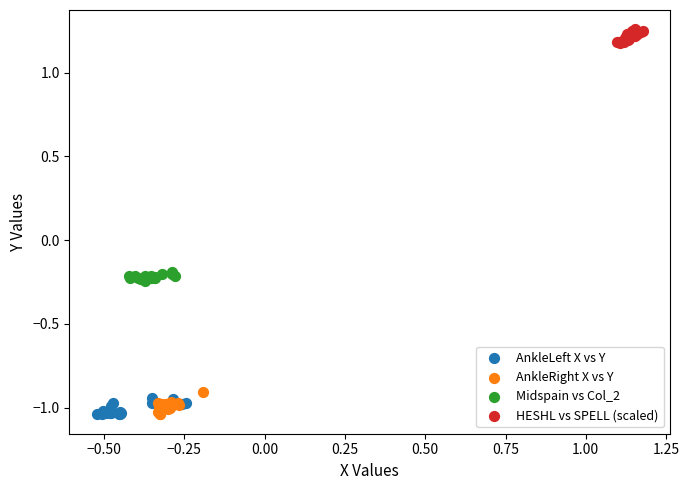

Which series contains the highest Y value?

HESHL vs SPELL (scaled)